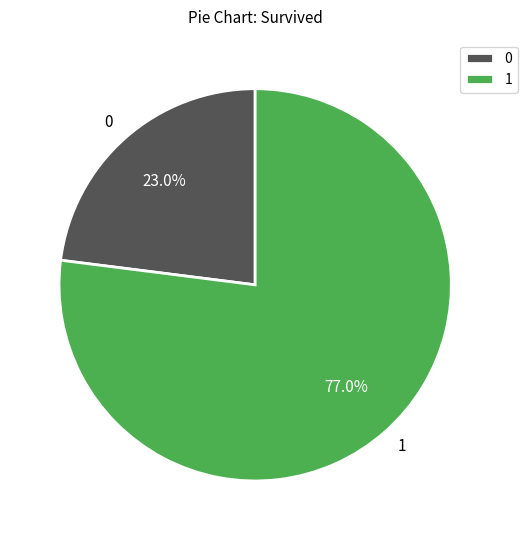

What portion of the pie excludes 1?

23.0%